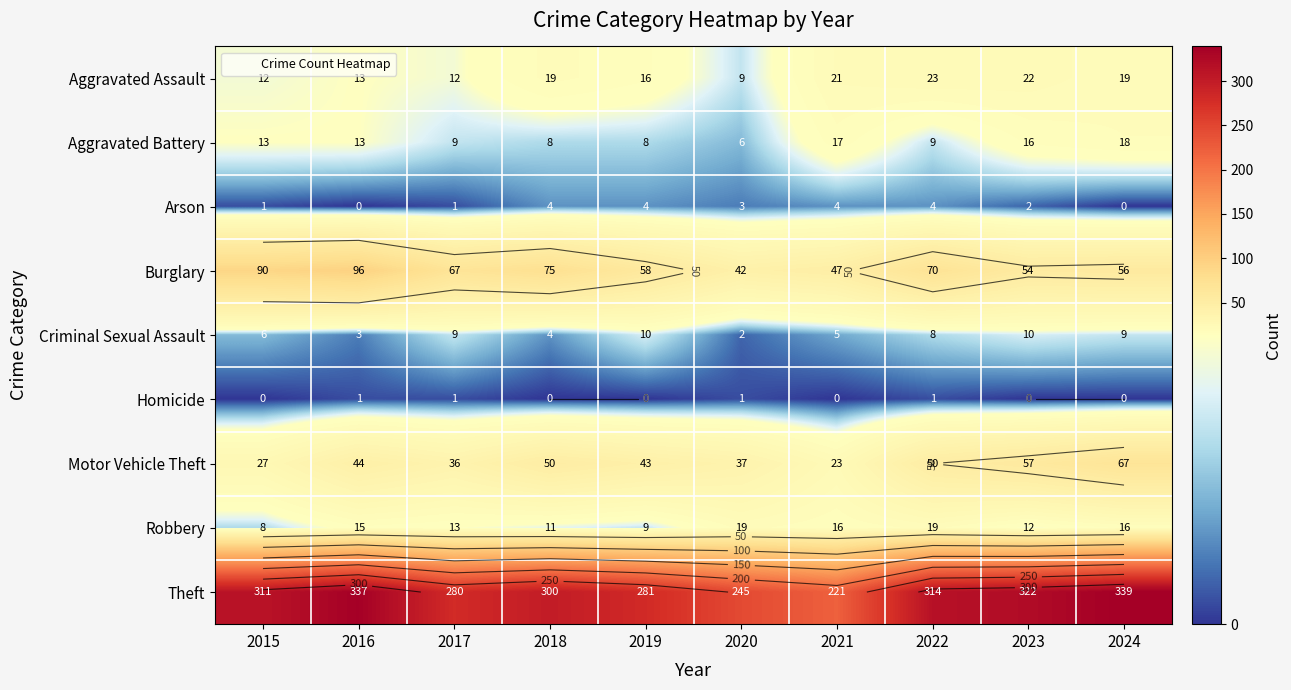

Which series has the largest total across all categories?

Theft